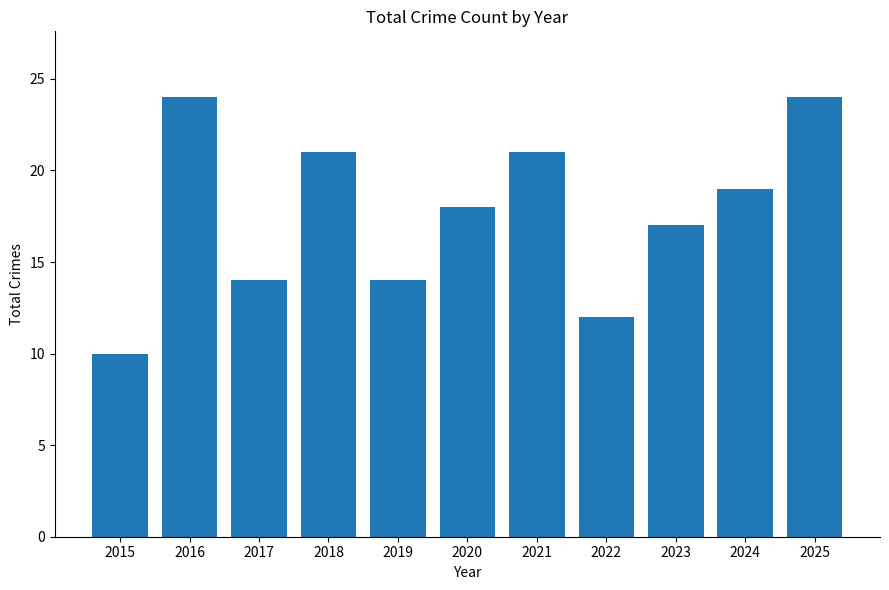

At which category does the chart reach its minimum across all series?

2015